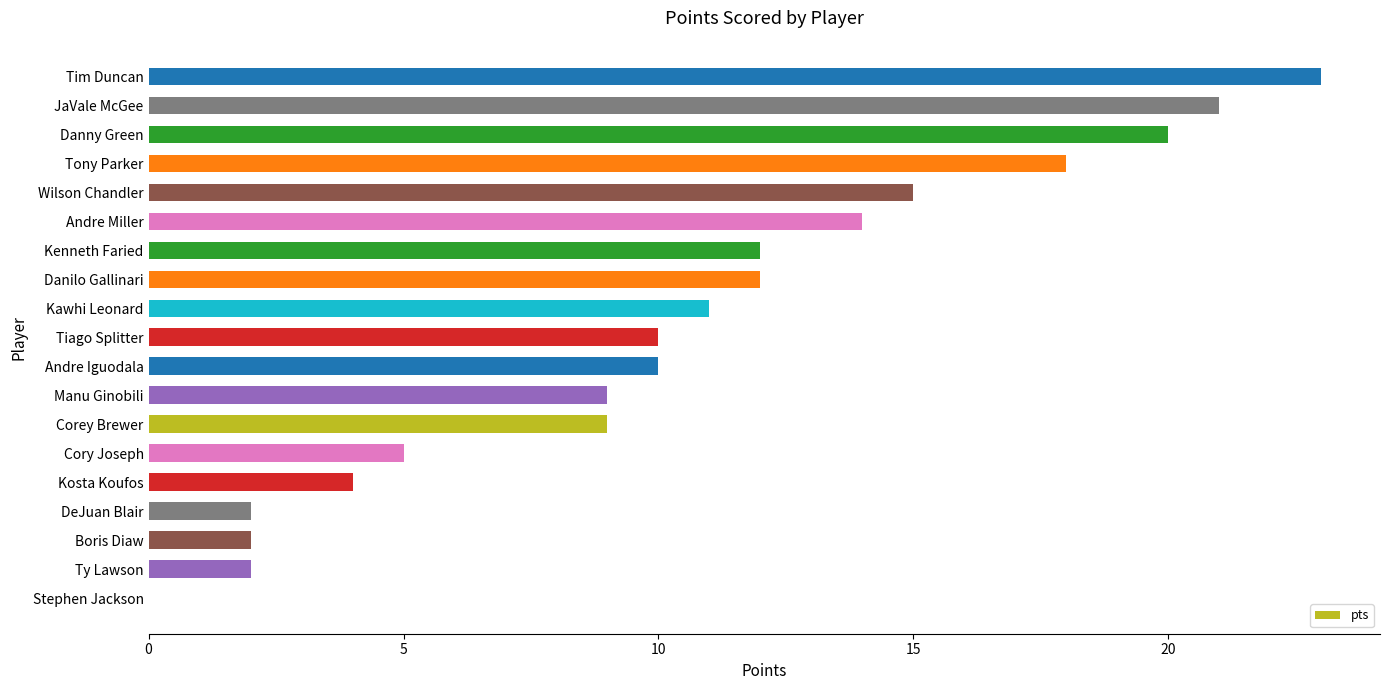

What is the sum of all values?

199